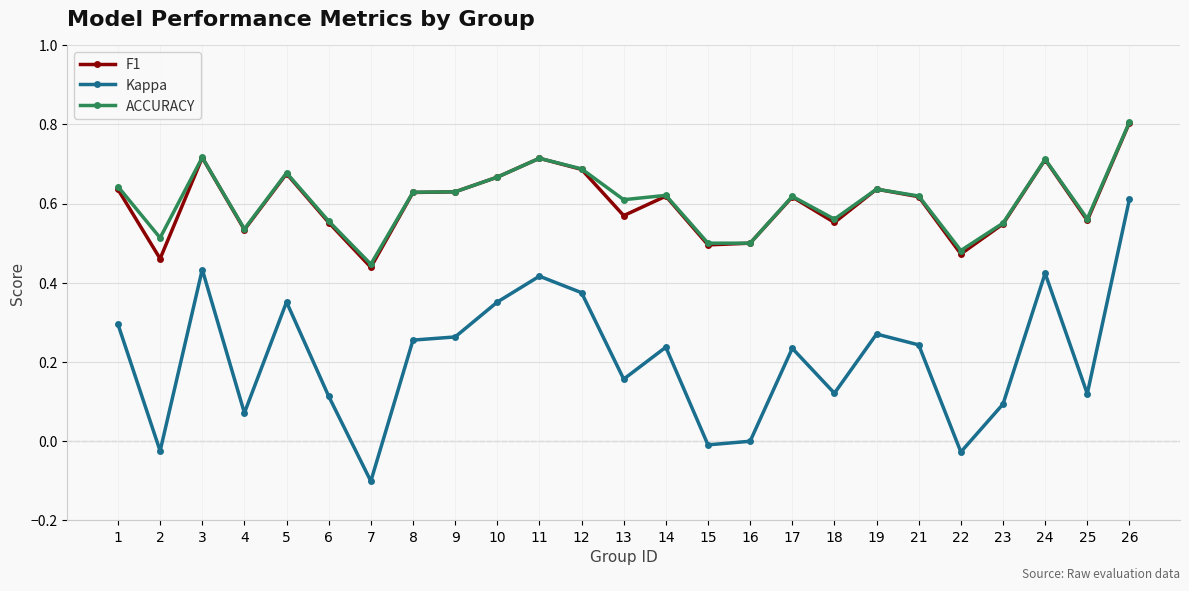

True or false: Kappa and ACCURACY cross at least once.

False